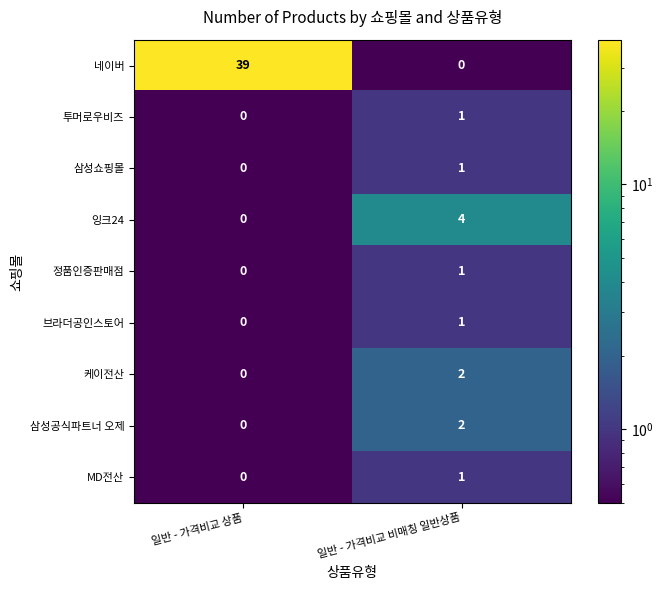

True or false: 케이전산 has a value of 1 at 일반 - 가격비교 비매칭 일반상품.

False